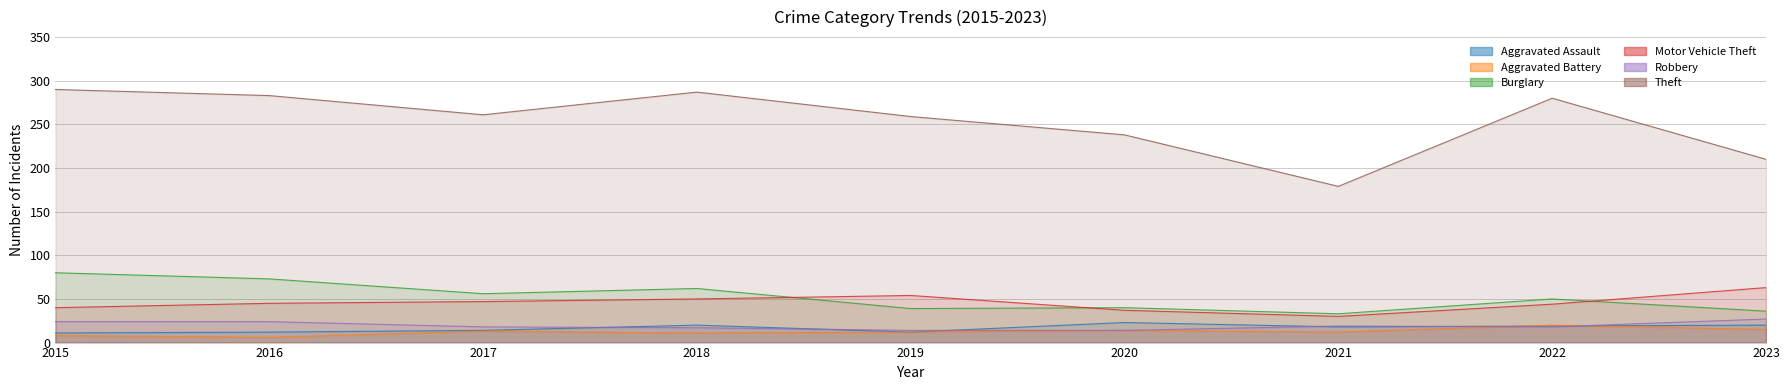

Is it true that Motor Vehicle Theft equals 97 at 2023?

False